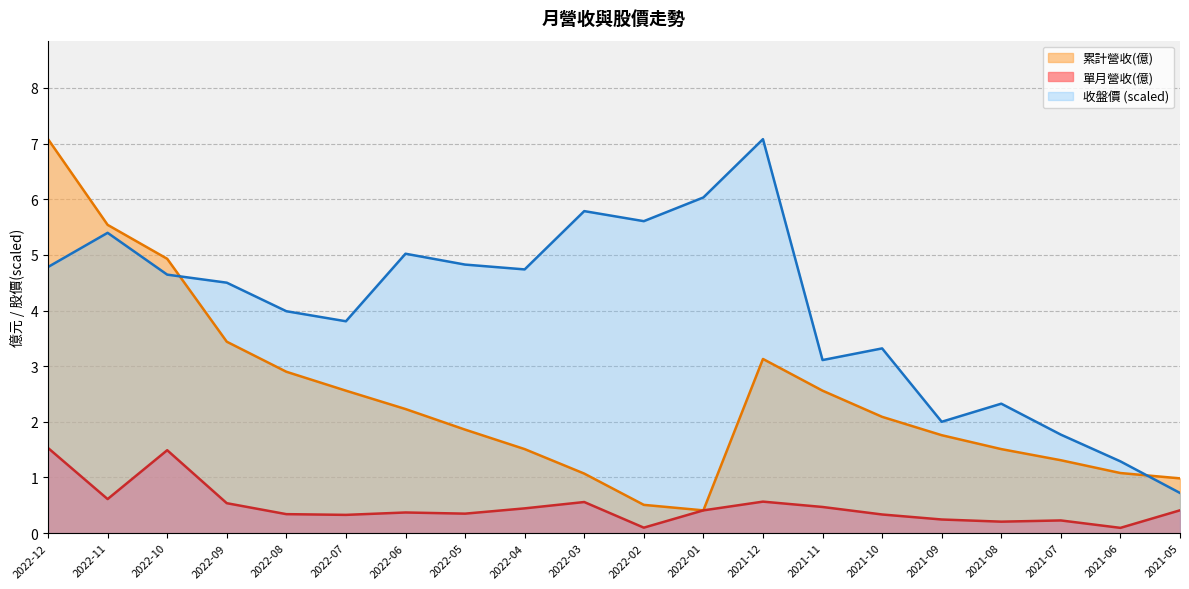

List the series in order of their peak value, highest first.

累計營收(億), 收盤價, 單月營收(億)